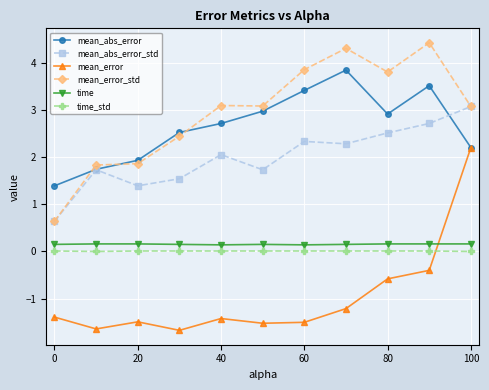

True or false: mean_error_std has more than 1 interior local peaks.

True